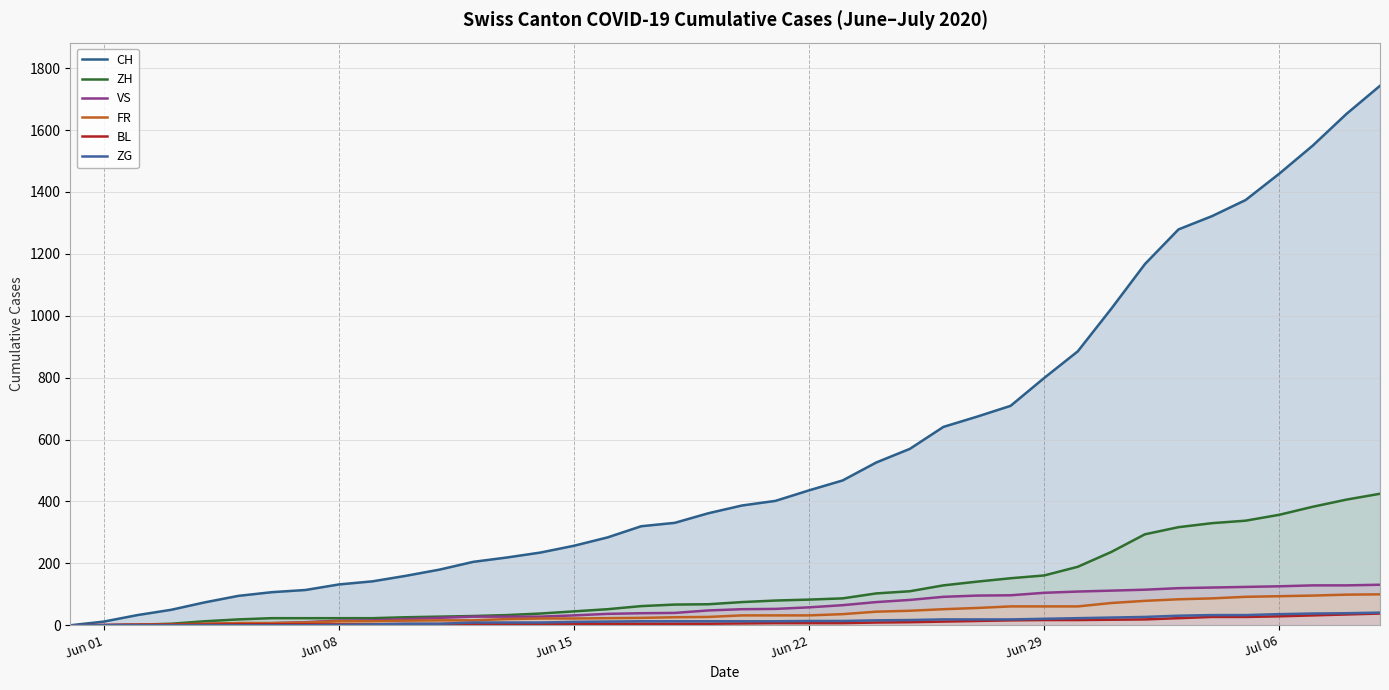

How many lines are shown in the chart?

6